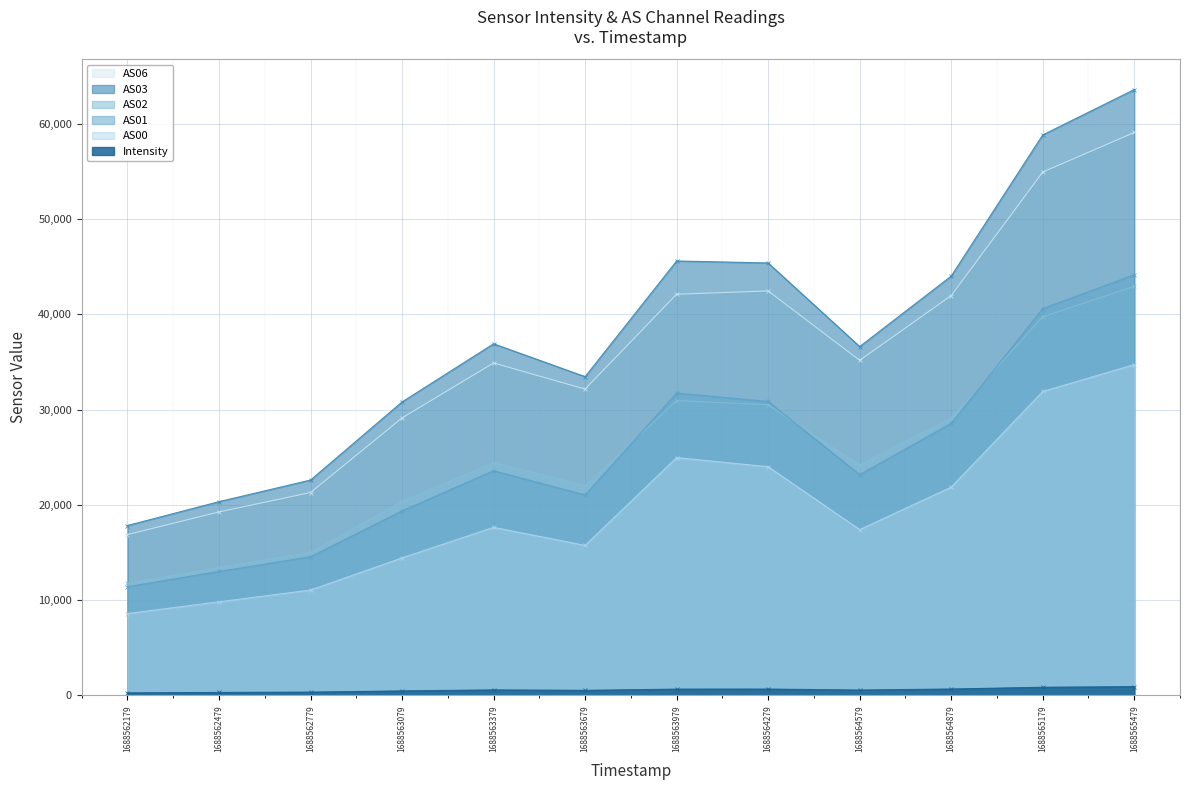

How many data points does each series have?

12